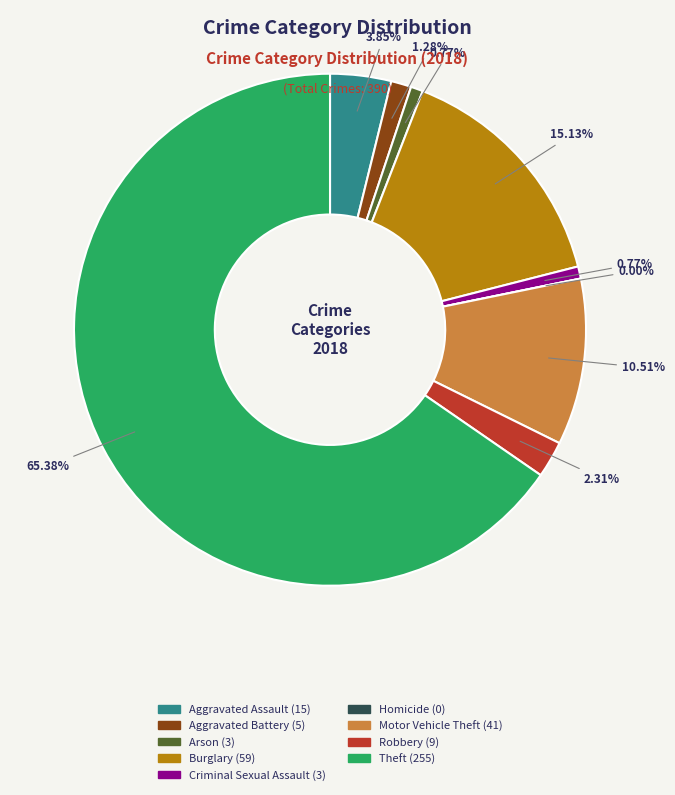

Do Aggravated Assault and Motor Vehicle Theft together represent more than half of the pie?

No